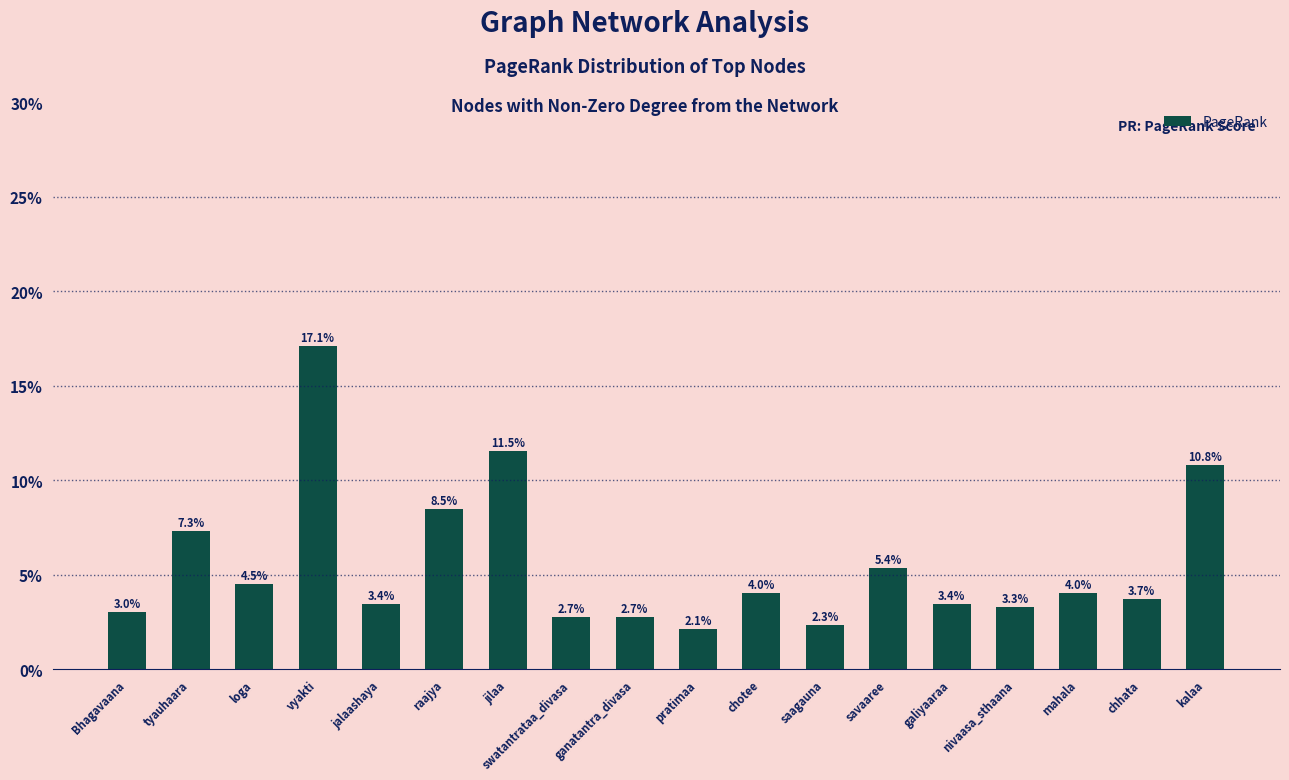

Does the chart contain any negative values?

No